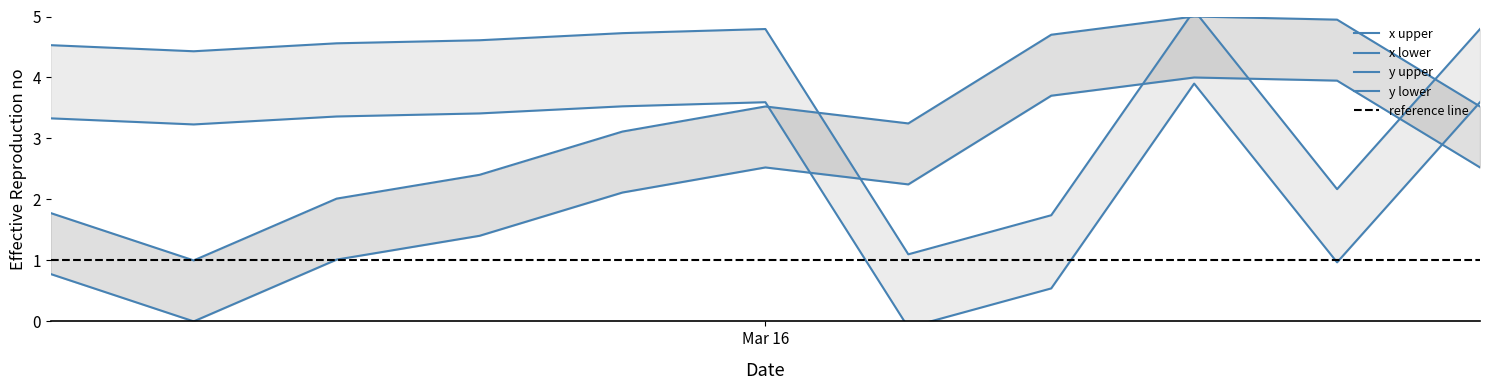

What is the maximum value shown in the chart?

5.1